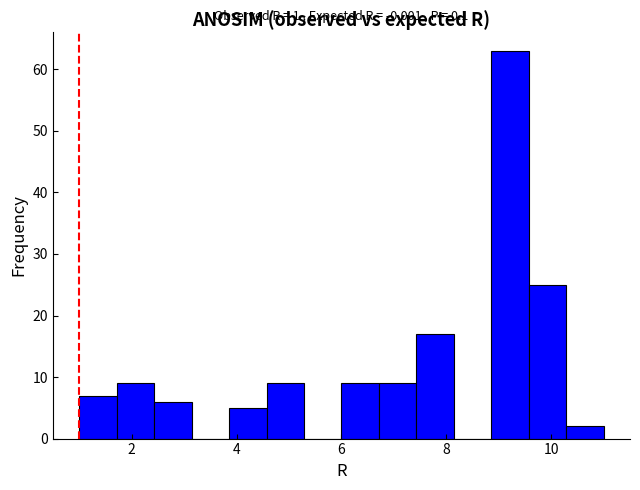

Around what value on the x-axis is the tallest bar? Give the approximate position of its centre, as read against the axis.

9.2